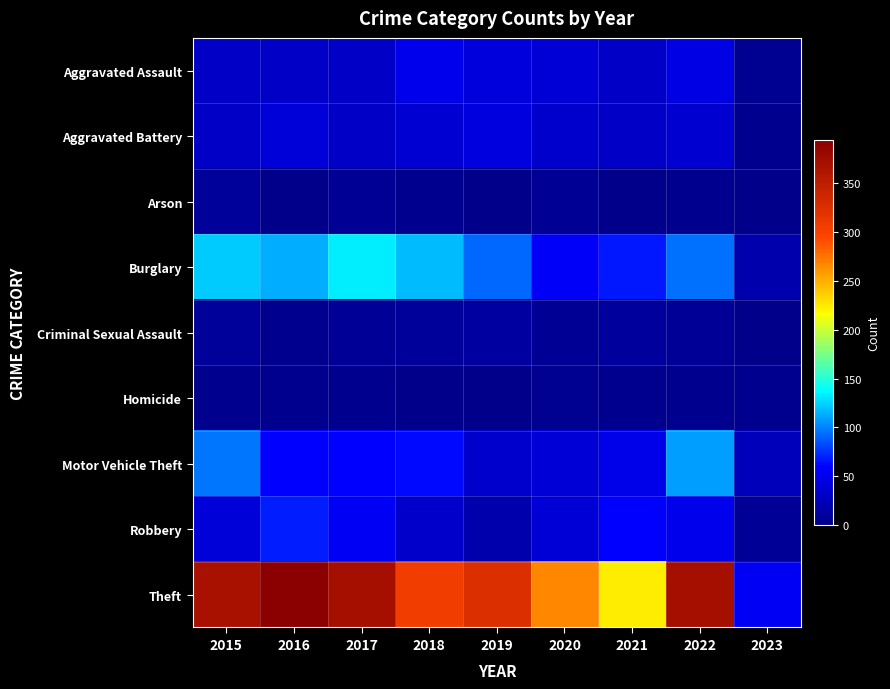

At which category is the sum across all series the highest?

2022